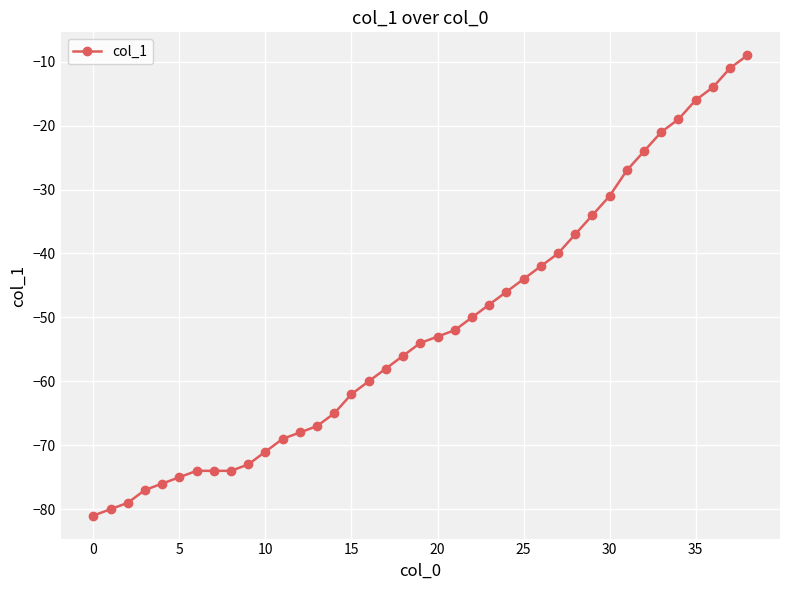

How many lines are shown in the chart?

1